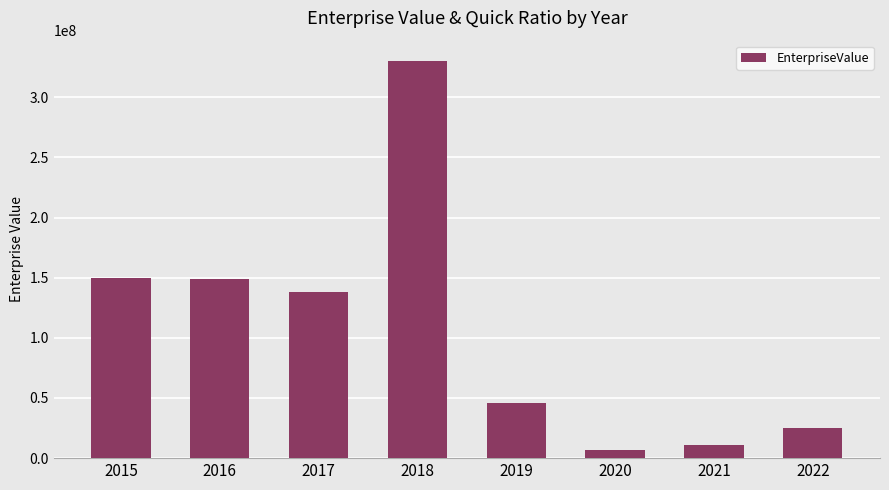

What is the greatest value displayed?

330480097.3